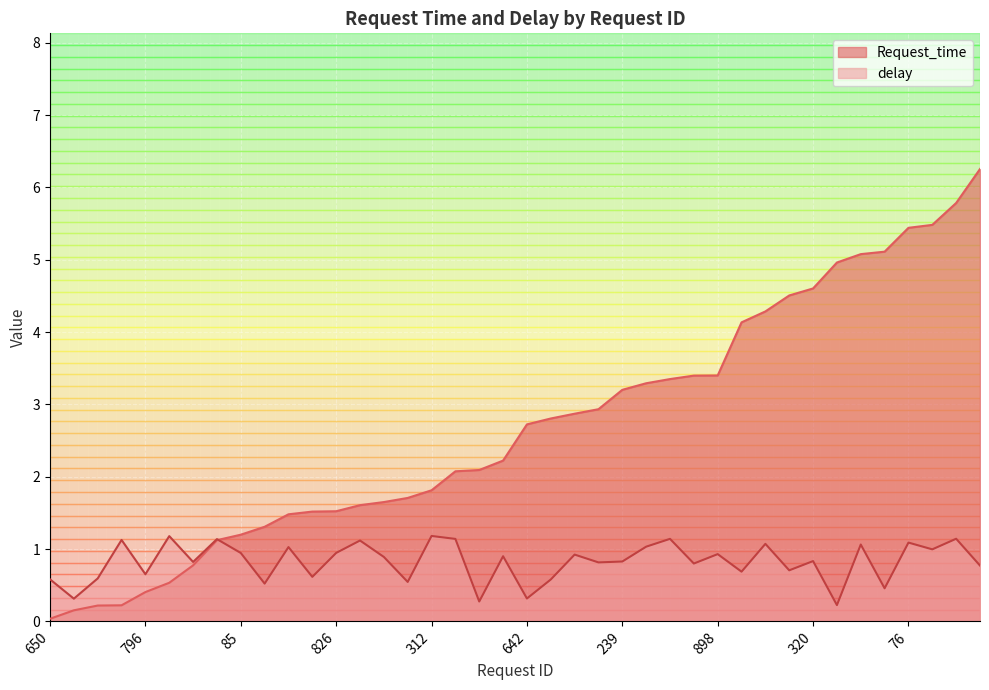

True or false: Request_time has more than 1 points higher than both neighbors.

False